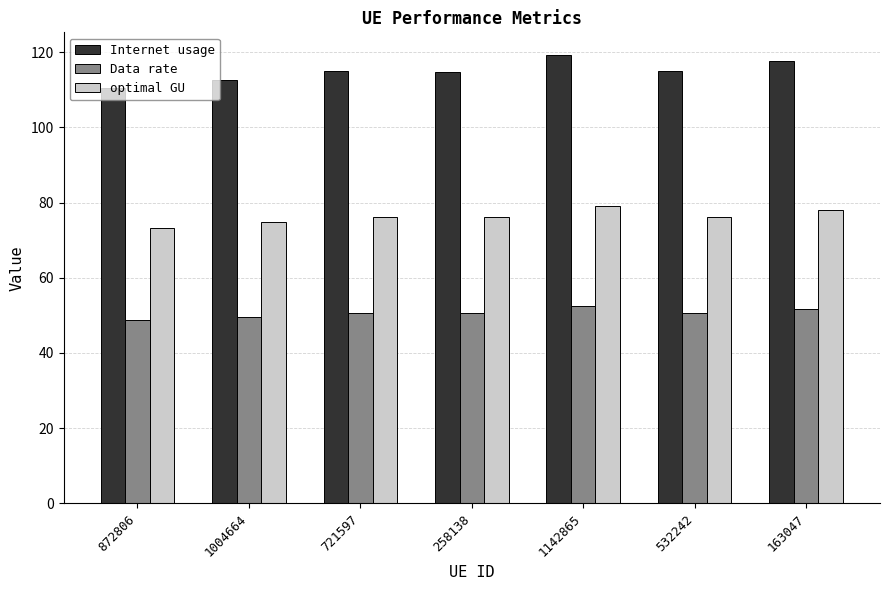

At which category is the sum across all series the highest?

1142865